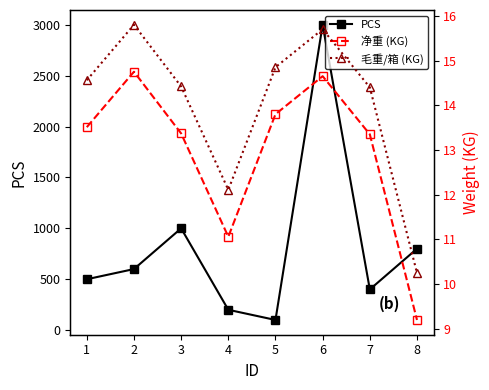

List the labels in order of 毛重/箱 (KG) value, largest first.

2, 6, 5, 1, 3, 7, 4, 8